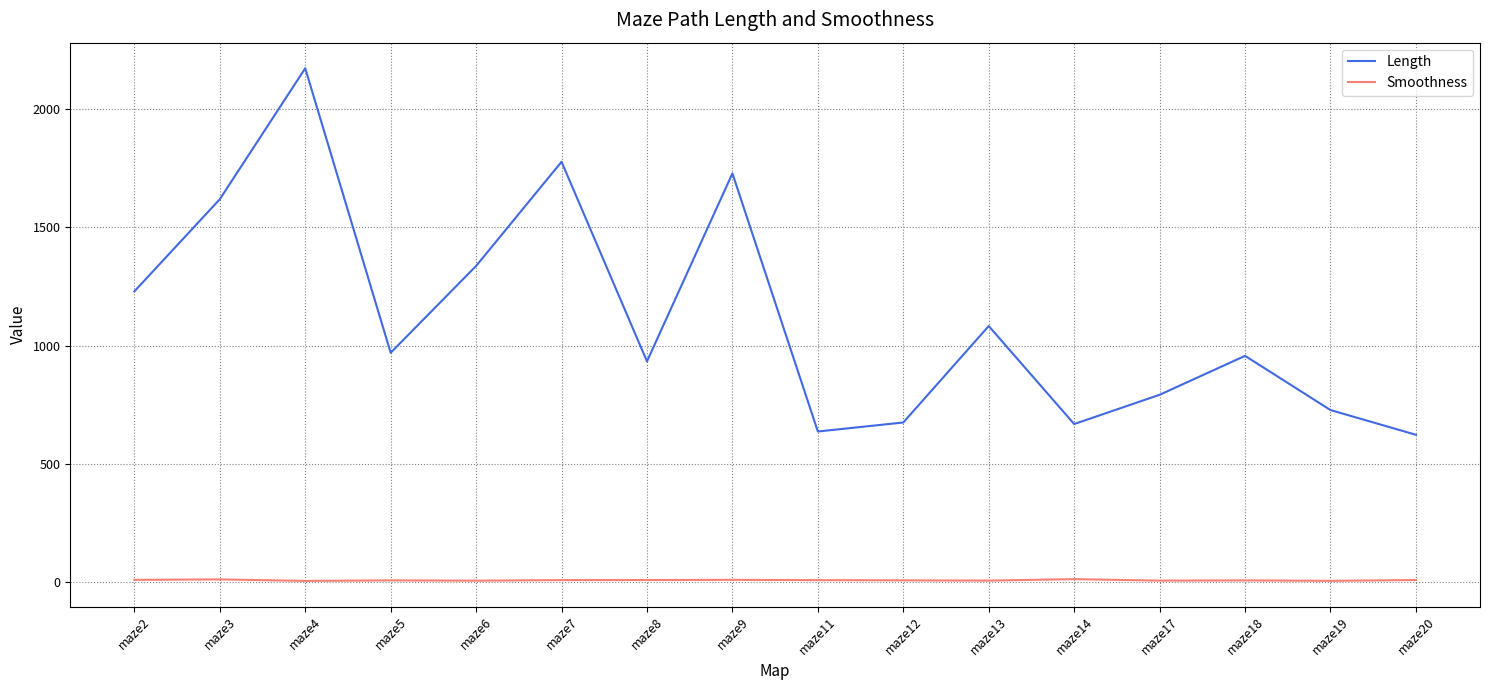

At which category is the sum across all series the highest?

maze4